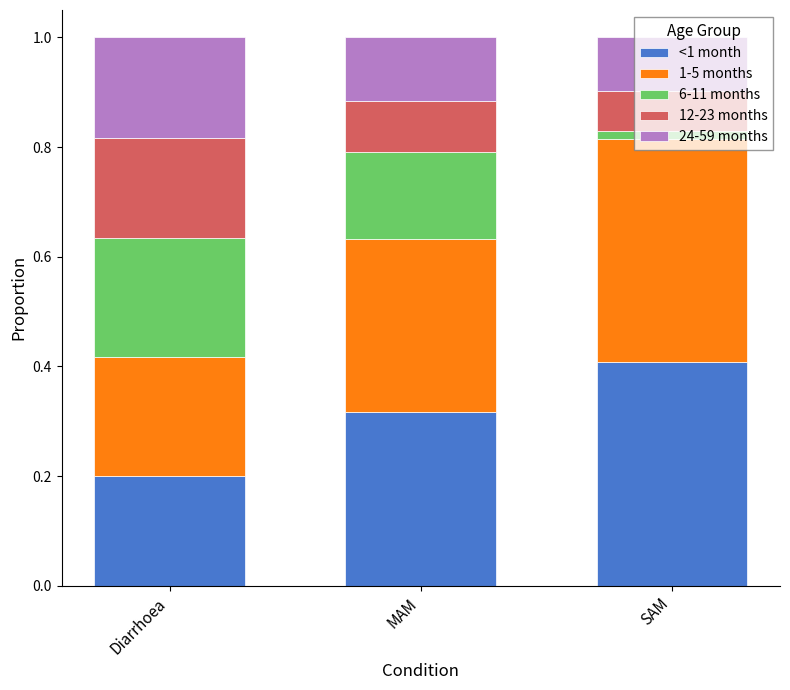

Count the <1 month values in the range 0 to 1.

3